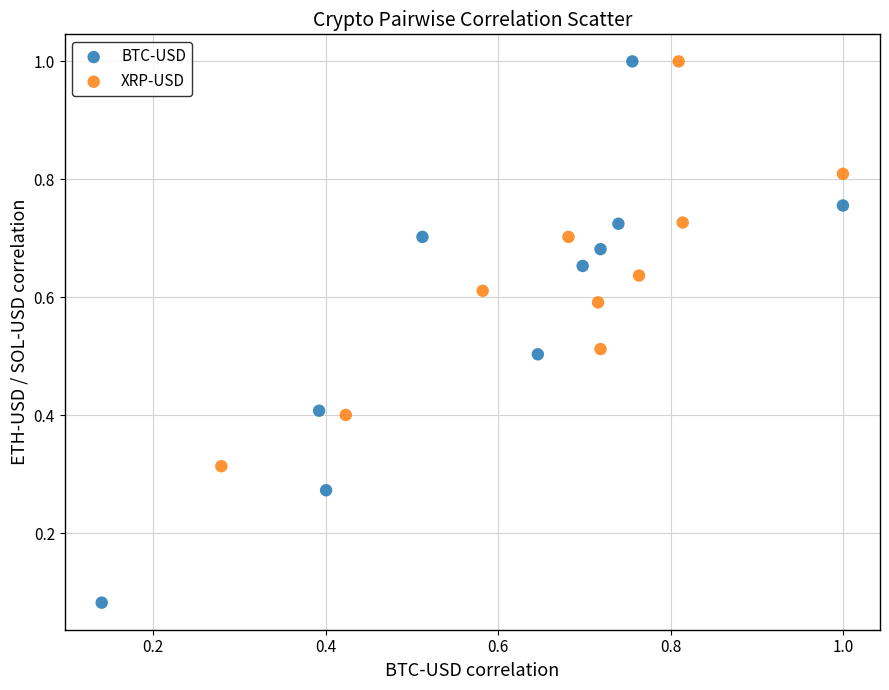

Which series has the widest spread of Y values?

BTC-USD